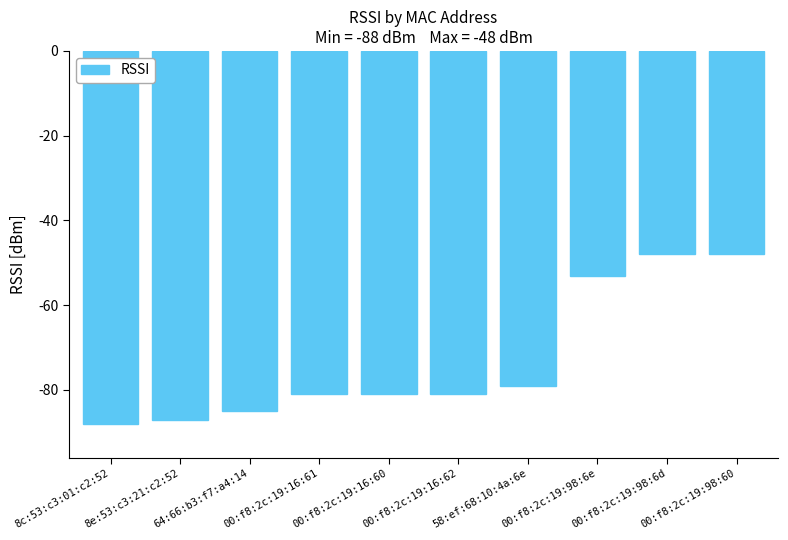

The chart shows a value of -53 at 00:f8:2c:19:98:6e. True or false?

True